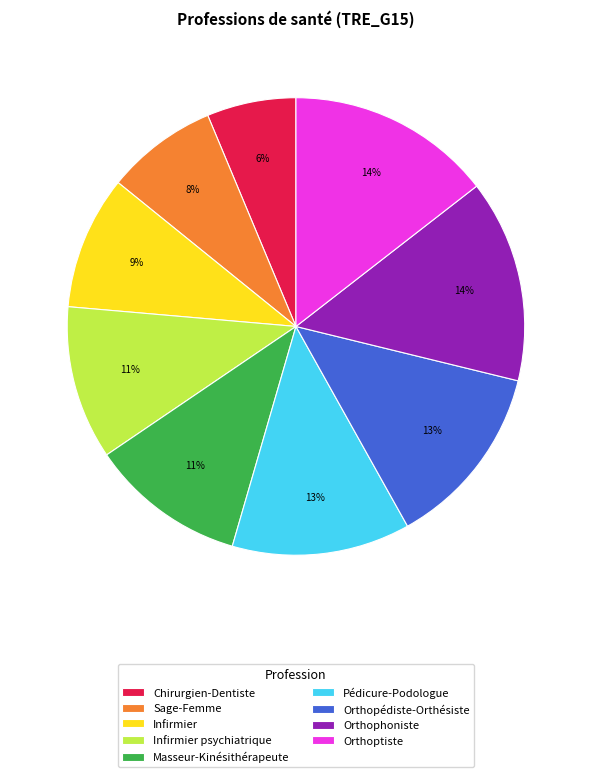

Between Orthoptiste and Pédicure-Podologue, which is larger?

Orthoptiste